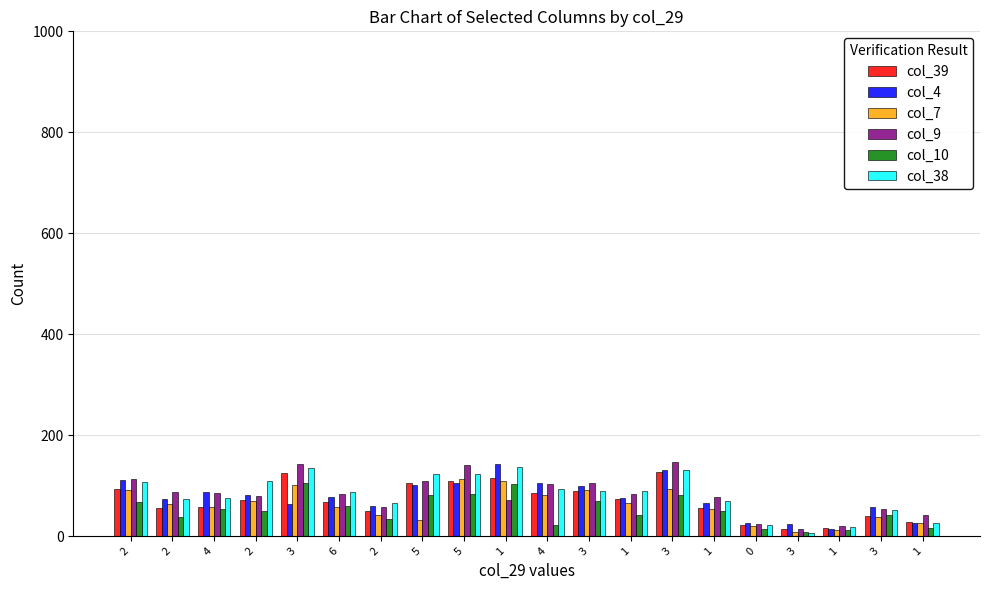

How many values in the col_4 series are below 78?

10